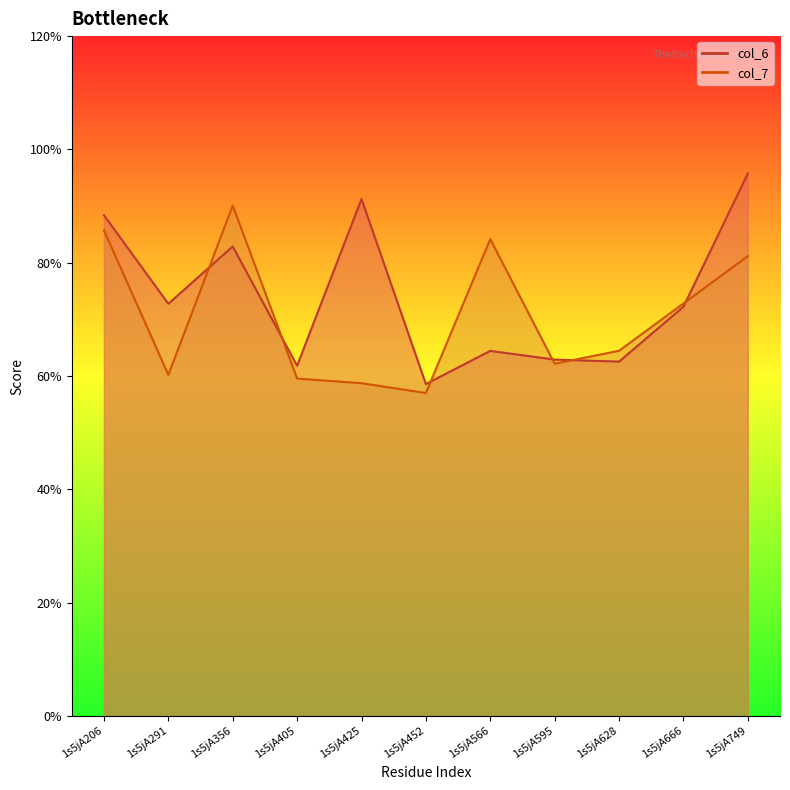

What is the difference between the second highest and minimum values in the col_6 series?

3.3